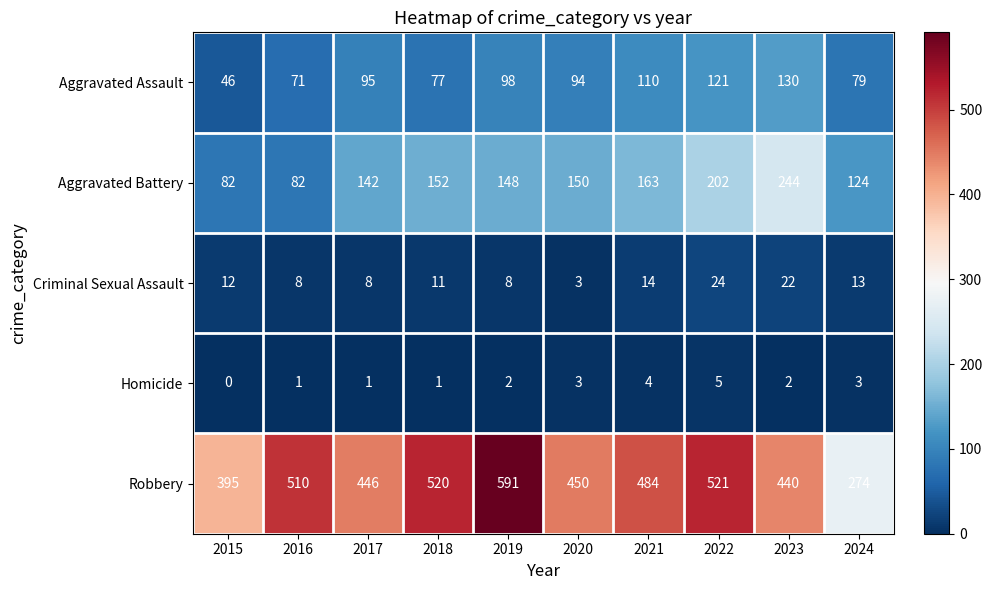

Rank the series at 2018 from highest to lowest value.

Robbery, Aggravated Battery, Aggravated Assault, Criminal Sexual Assault, Homicide